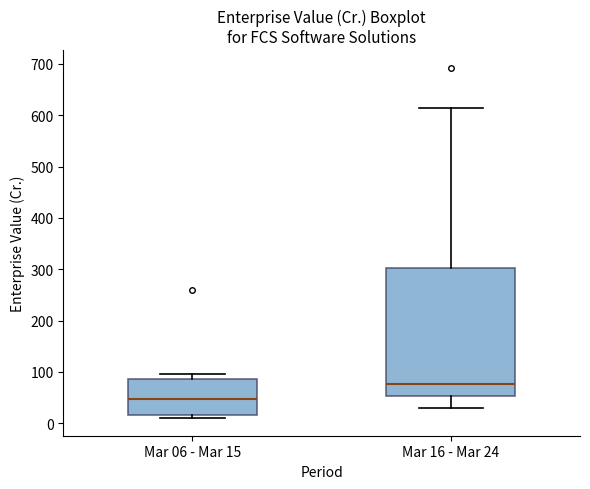

Reading left to right, transcribe this box plot: for each box, give where its median line is, the range the box spans, and where its two whiskers end, as read against the y-axis. The values are not printed on the chart, so give them approximately, as read against the axis.

Mar 06 - Mar 15: median 50, box 20 to 90, whiskers 10 to 100
Mar 16 - Mar 24: median 80, box 50 to 300, whiskers 30 to 610